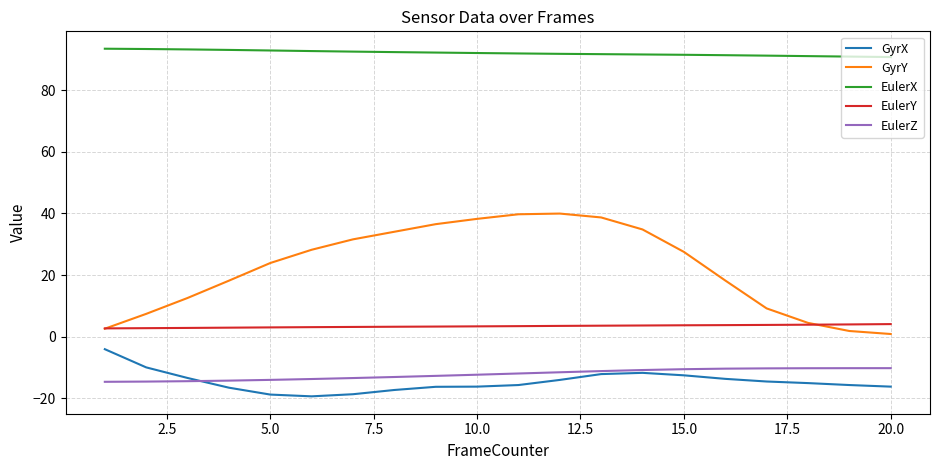

True or false: EulerX and EulerY cross at least once.

False